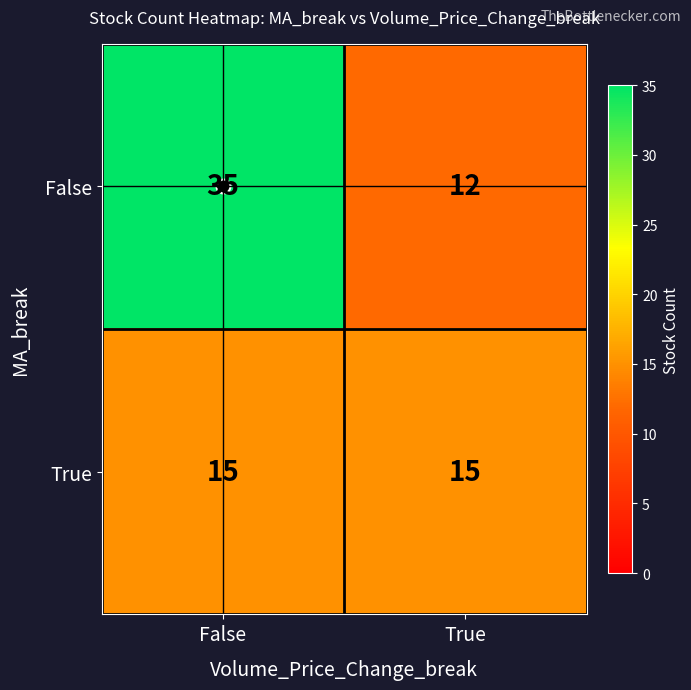

The False series shows 20 at True. True or false?

False